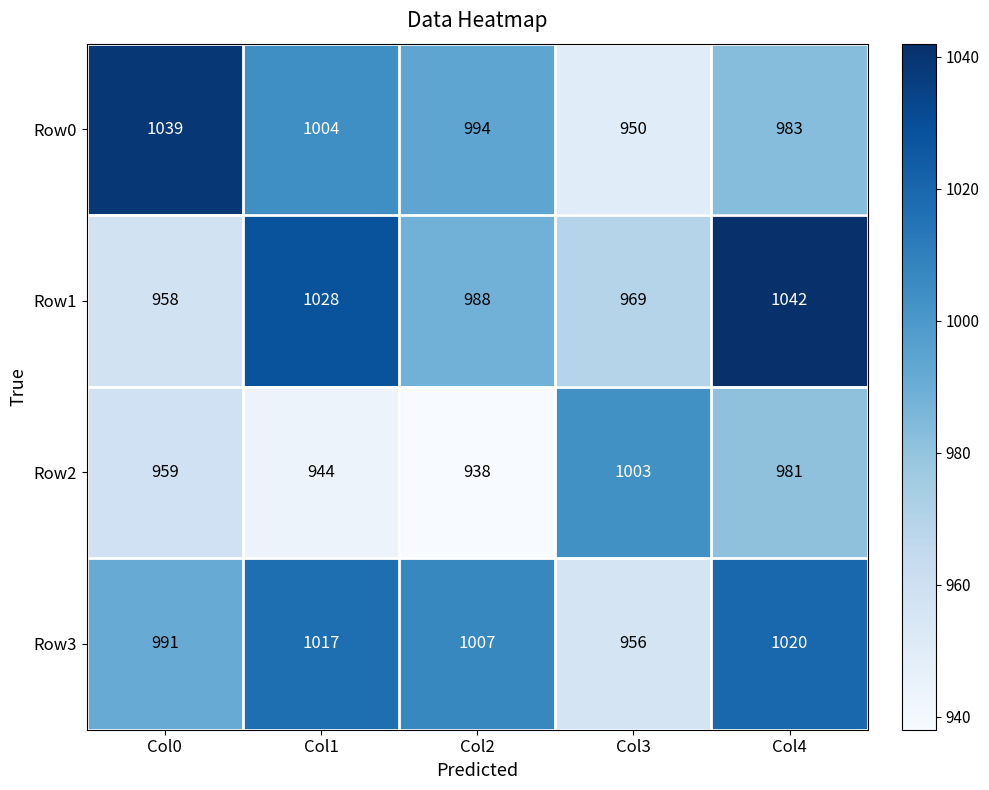

Reading left to right, extract all data points from this chart.

Row0: Col0=1039	Col1=1004	Col2=994	Col3=950	Col4=983
Row1: Col0=958	Col1=1028	Col2=988	Col3=969	Col4=1042
Row2: Col0=959	Col1=944	Col2=938	Col3=1003	Col4=981
Row3: Col0=991	Col1=1017	Col2=1007	Col3=956	Col4=1020